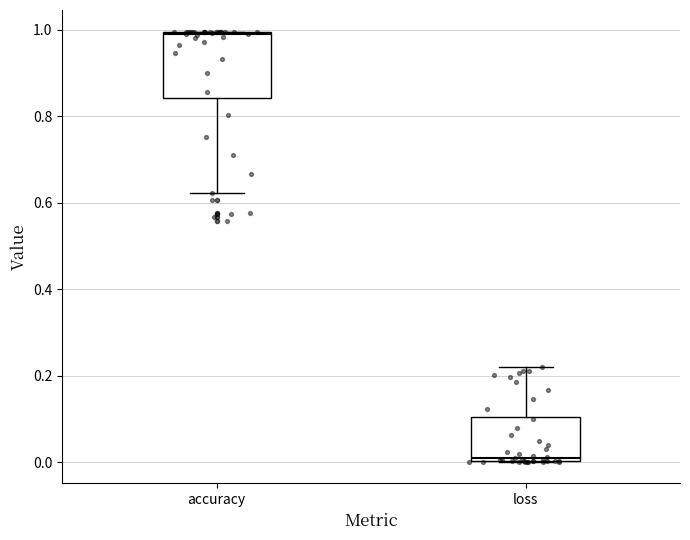

Reading left to right, transcribe this box plot: for each box, give where its median line is, the range the box spans, and where its two whiskers end, as read against the y-axis. The values are not printed on the chart, so give them approximately, as read against the axis.

accuracy: median 1.00, box 0.84 to 1.00, whiskers 0.62 to 1.00
loss: median 0.02, box 0.00 to 0.10, whiskers 0.00 to 0.22